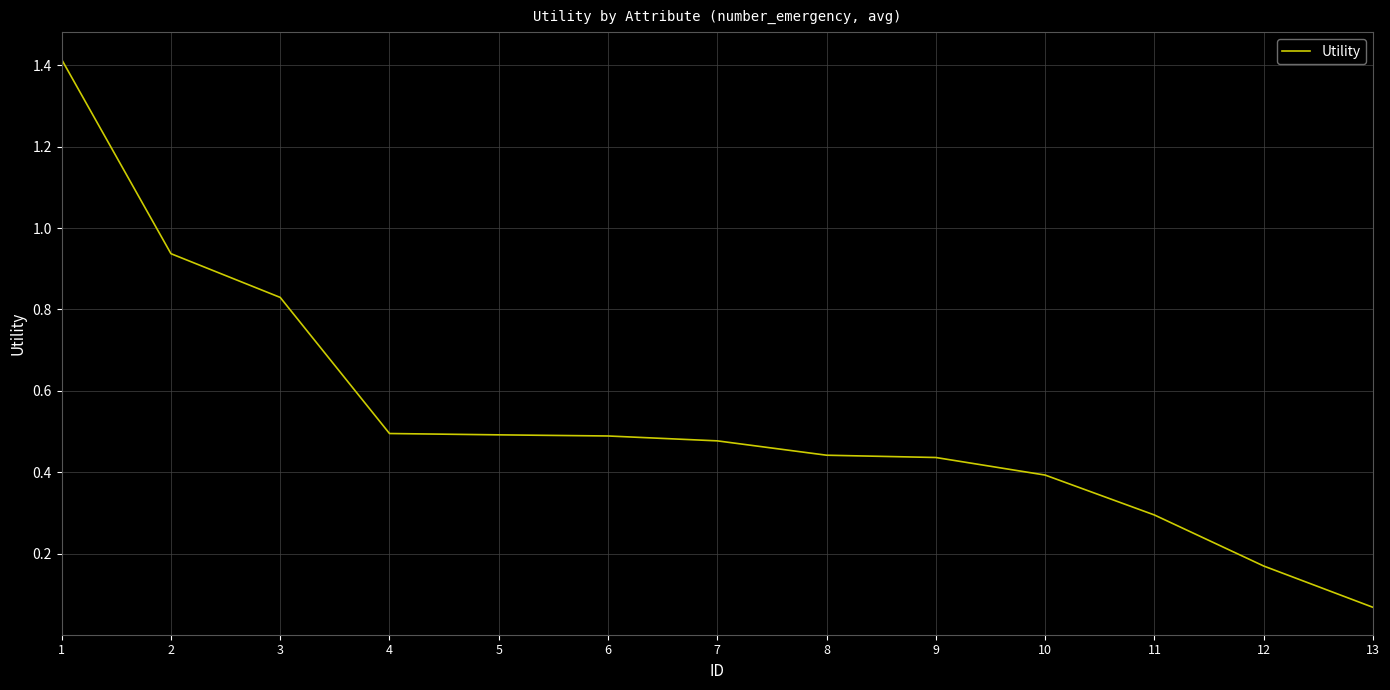

What is the change in value from 3 to 5?

-0.3